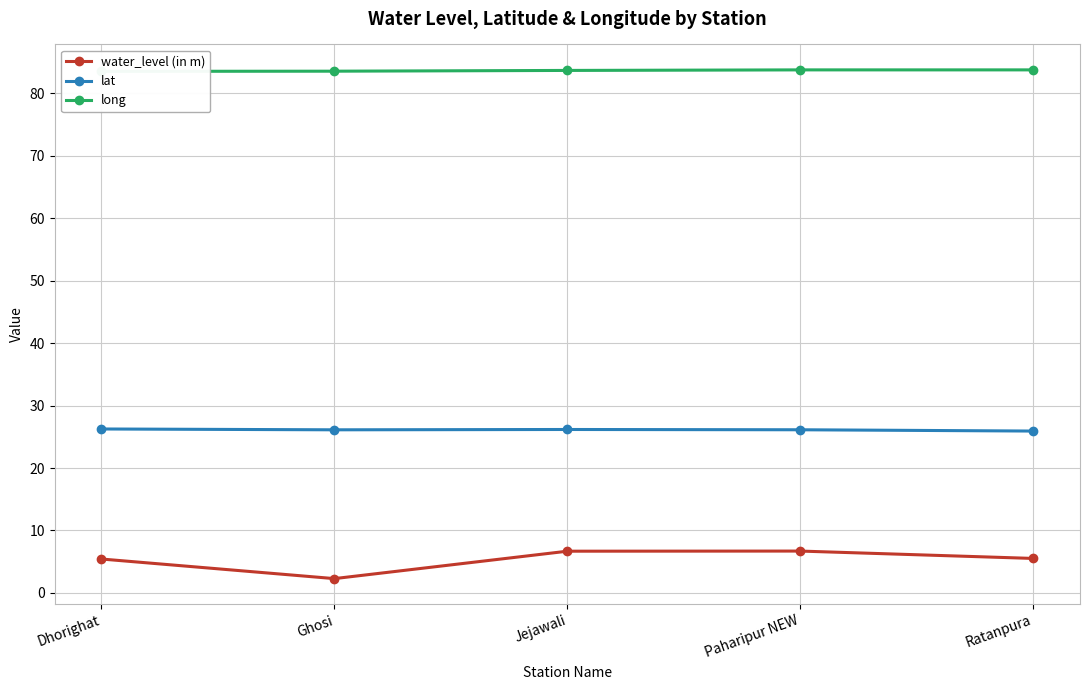

What is the spread (max minus min) of values at Ghosi?

81.3